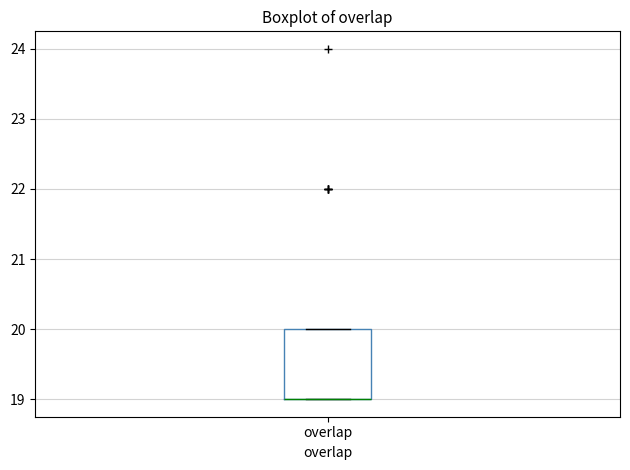

Transcribe this box plot: give where the median line is, the range the box spans, and where the two whiskers end, as read against the y-axis. The values are not printed on the chart, so give them approximately, as read against the axis.

median 19 (drawn on the box's lower edge), box 19 to 20, whiskers 19 to 20